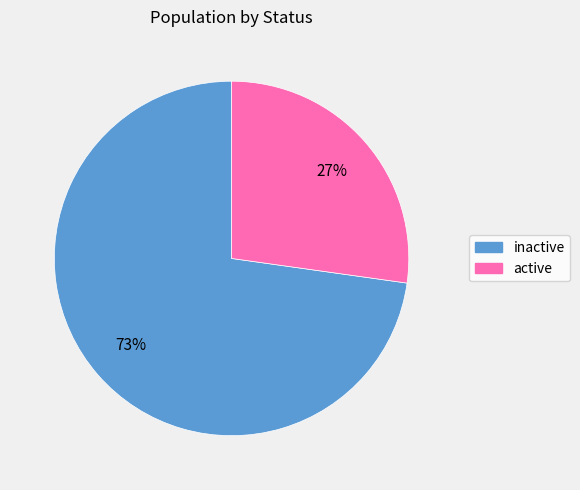

Which has a higher value, inactive or active?

inactive